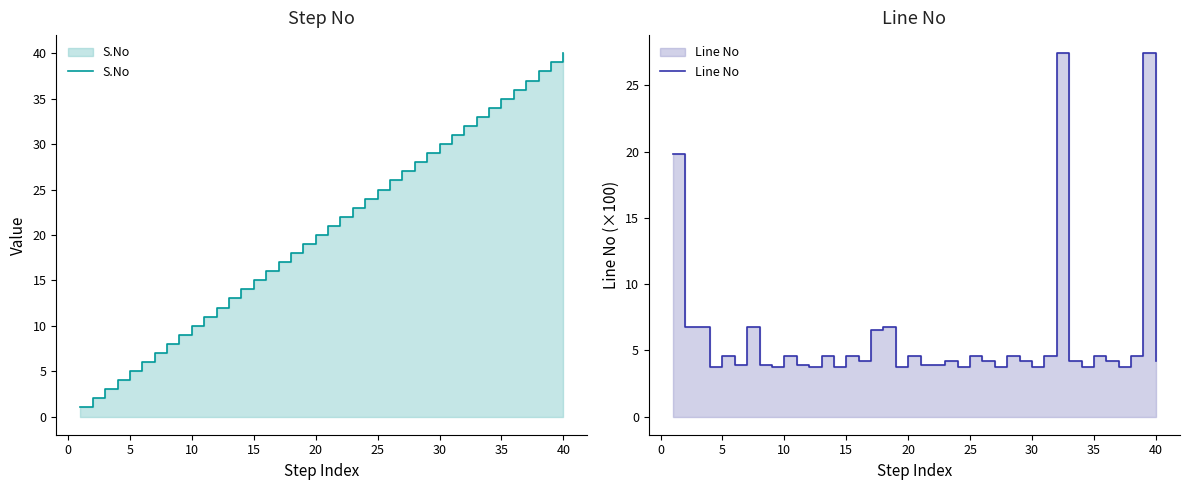

Rank the series by their maximum value, from highest to lowest.

S.No, Line No